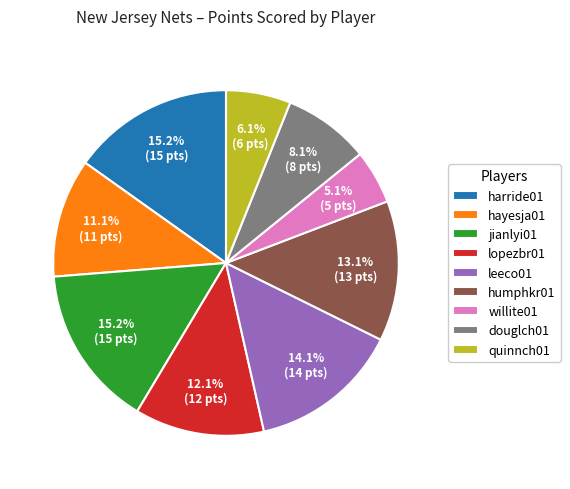

Between humphkr01 and harride01, which is larger?

harride01